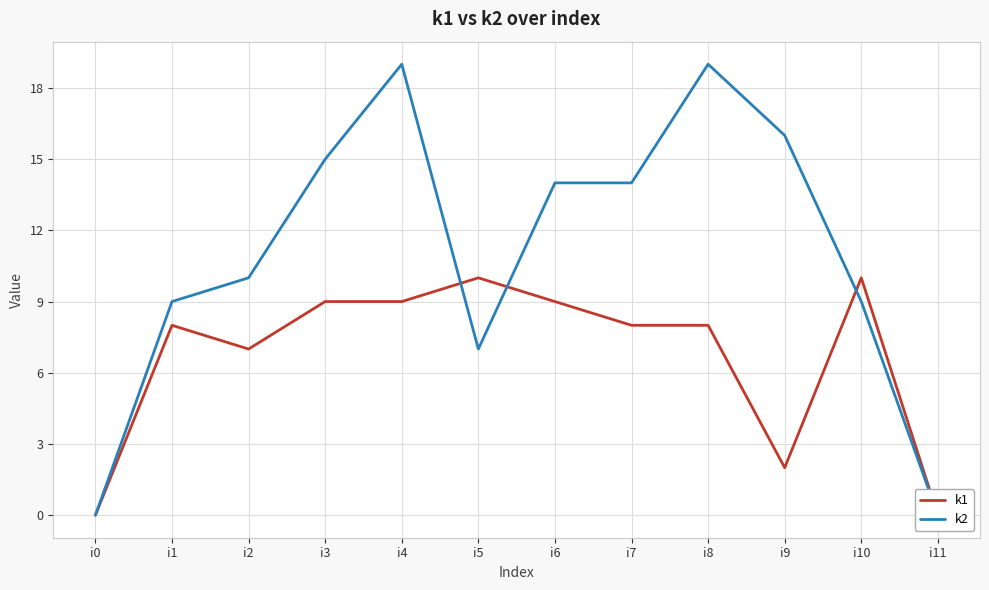

Reading left to right, extract all data points from this chart.

k1: 0	8	7	9	9	10	9	8	8	2	10	0
k2: 0	9	10	15	19	7	14	14	19	16	9	0